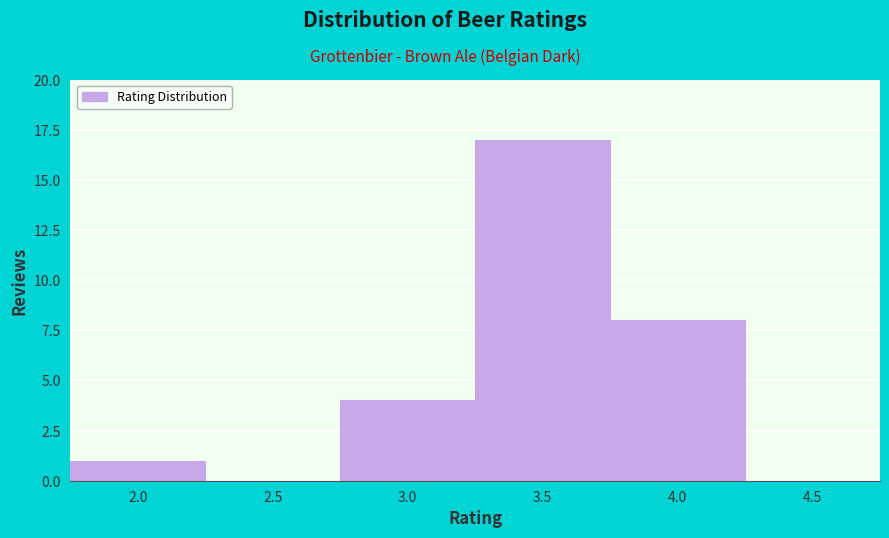

Reading left to right, transcribe all the data shown in this chart.

2.0=1	2.5=0	3.0=4	3.5=17	4.0=8	4.5=0